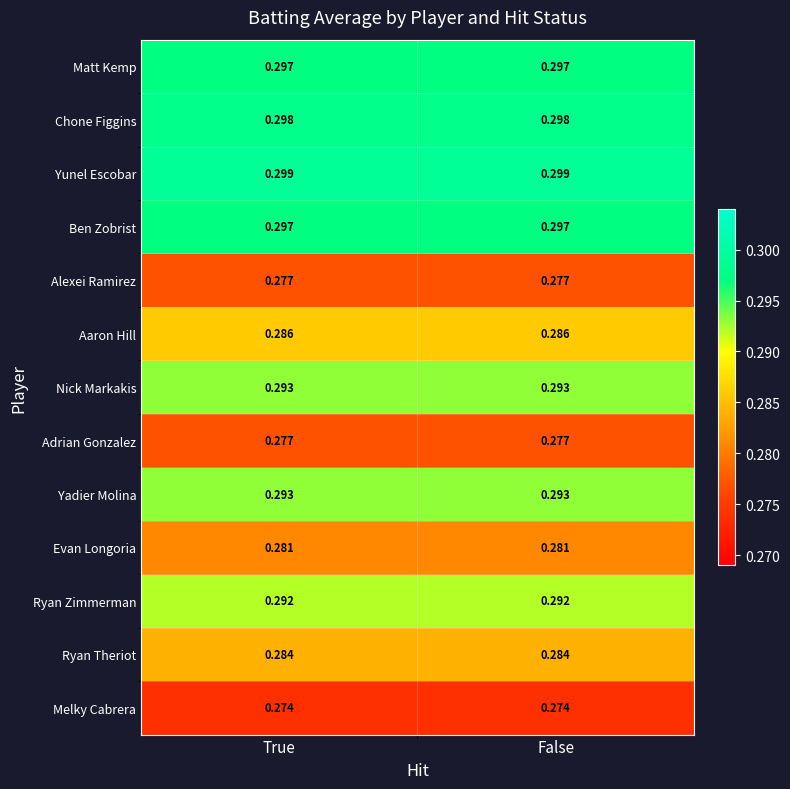

Is the value of Ryan Zimmerman at True greater than the value of Alexei Ramirez at False?

Yes